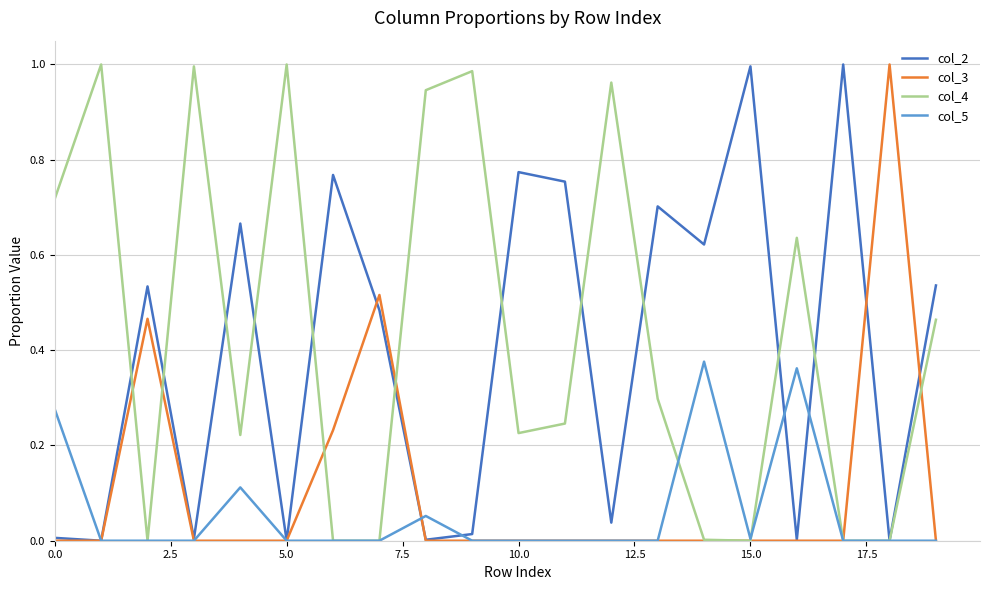

Which series ends up on top after the final intersection of col_2 and col_3?

col_2